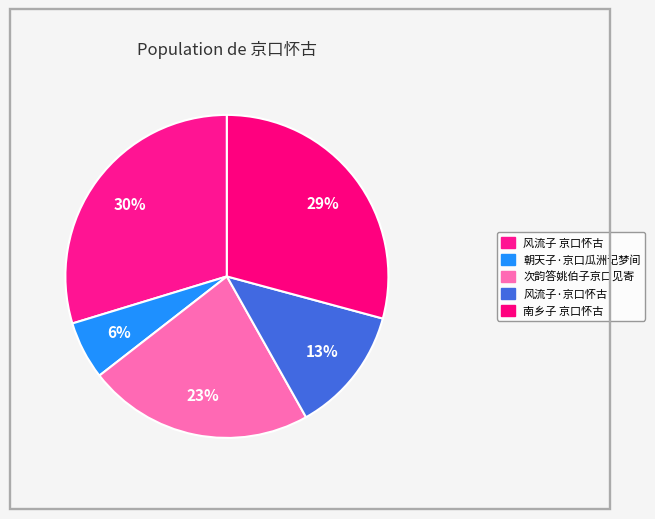

What is the change in value from 风流子 京口怀古 to 风流子·京口怀古?

-447894